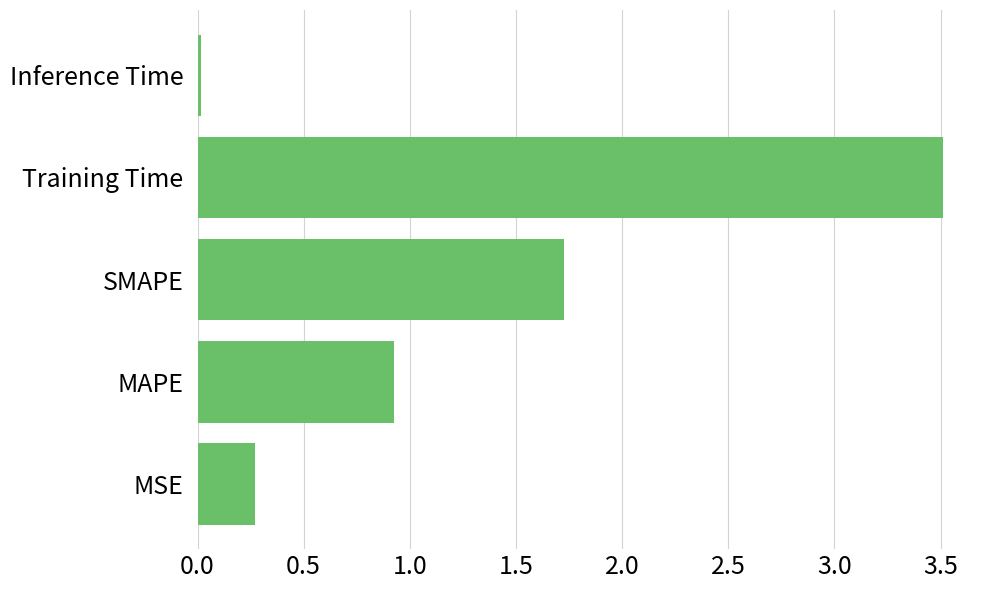

The value at Inference Time is 0.0. True or false?

True